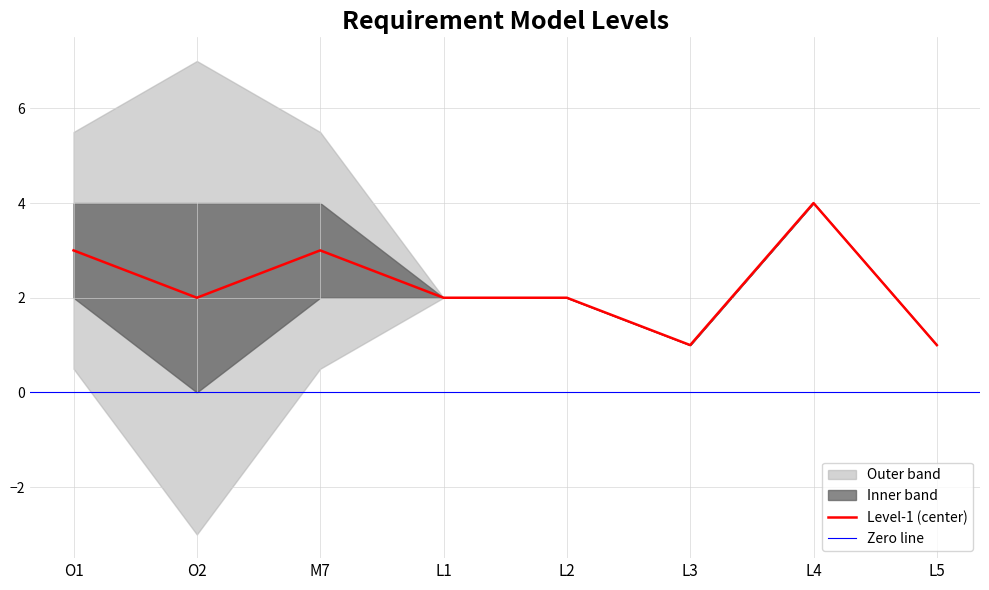

The value of Level-1 (center) at O1 is 1. True or false?

False